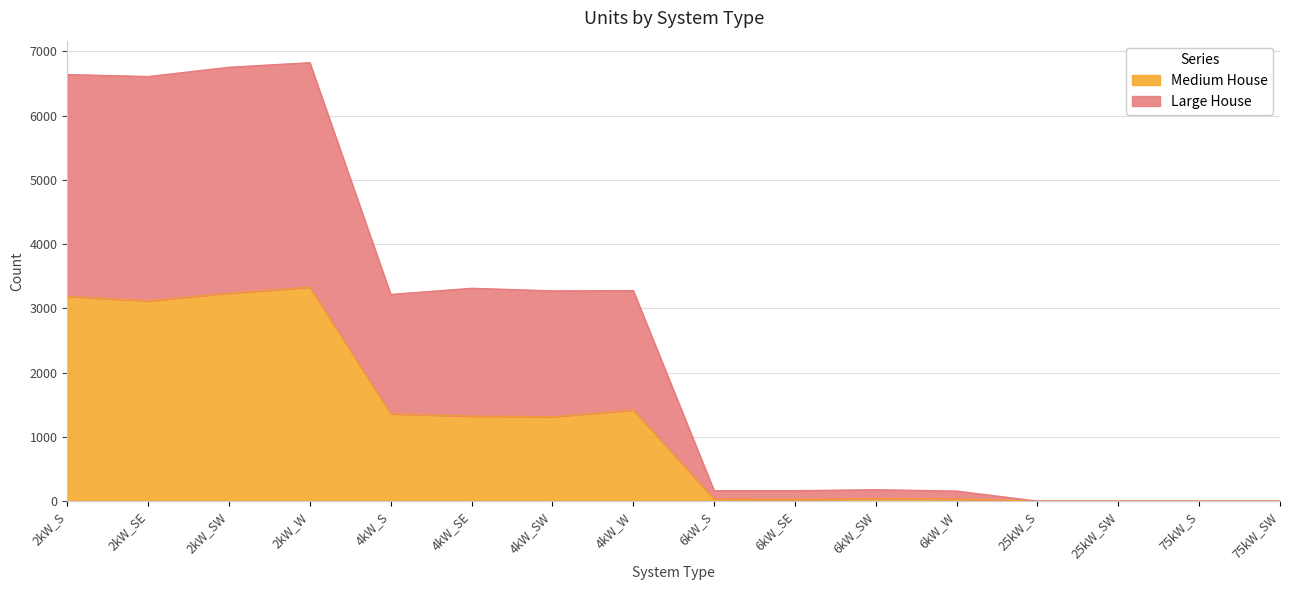

Rank the categories by Medium House value from lowest to highest.

25kW_S, 25kW_SW, 75kW_S, 75kW_SW, 6kW_SE, 6kW_W, 6kW_S, 6kW_SW, 4kW_SW, 4kW_SE, 4kW_S, 4kW_W, 2kW_SE, 2kW_S, 2kW_SW, 2kW_W